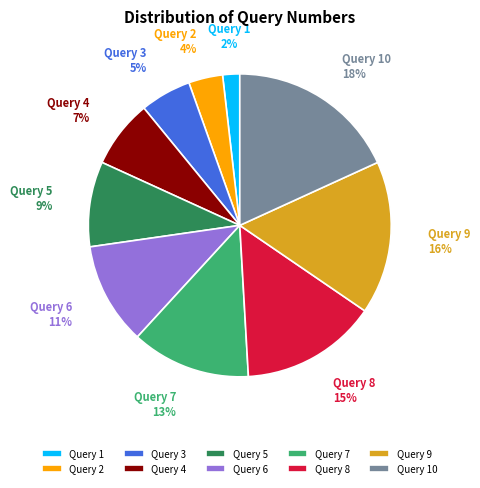

The Query 3 slice represents 5% of the pie. True or false?

True